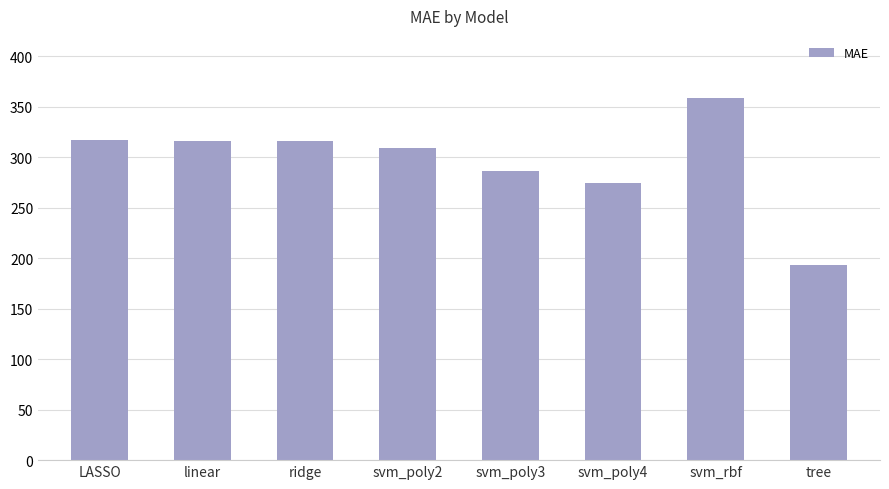

What is the minimum value shown in the chart?

193.1